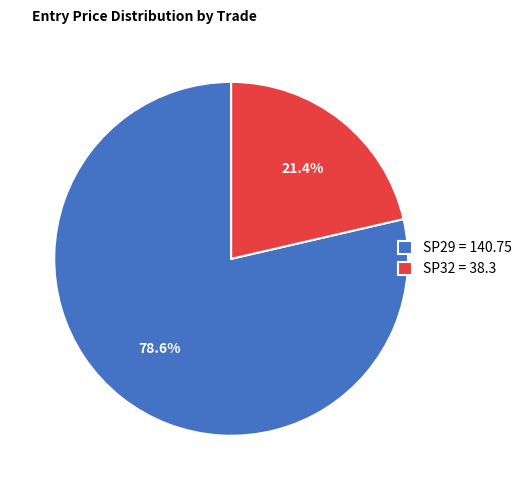

Between SP32 = 38.3 and SP29 = 140.75, which is larger?

SP29 = 140.75